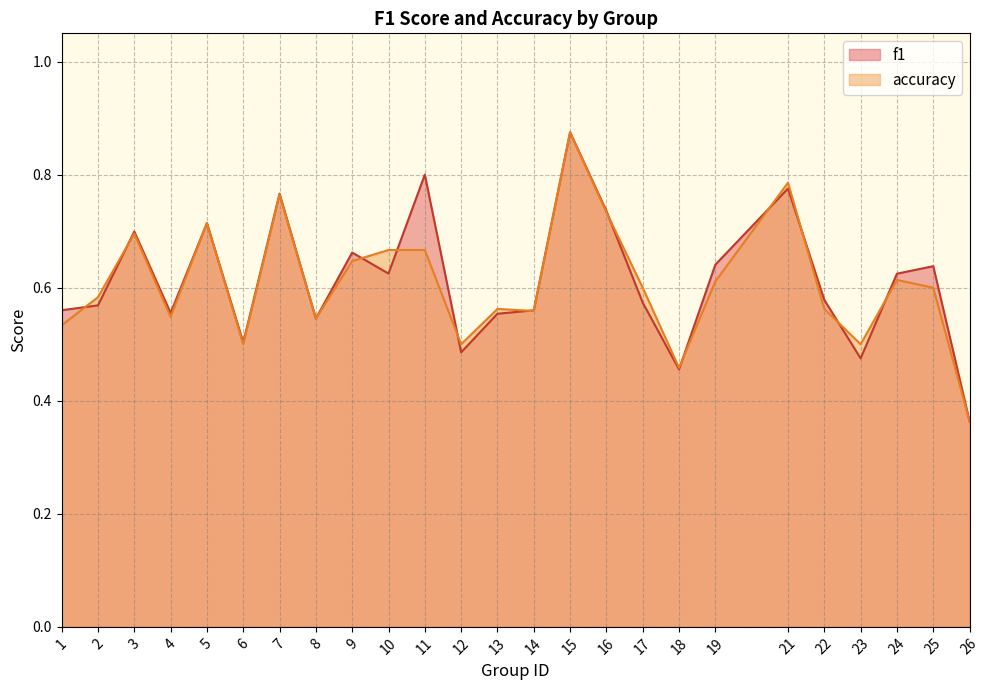

Which category has the highest value across all series?

15